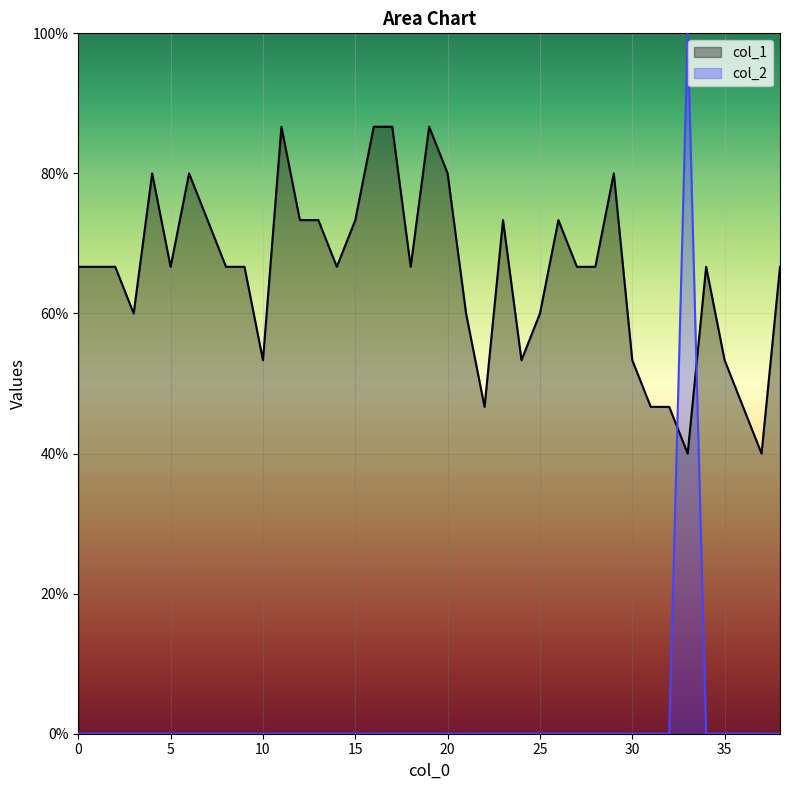

Where is the first local minimum for col_1?

3